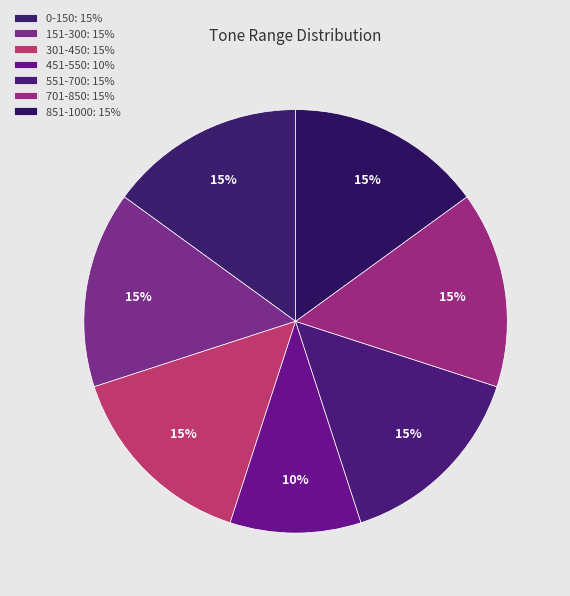

What percentage is the 551-700 slice, to the nearest percent?

15%